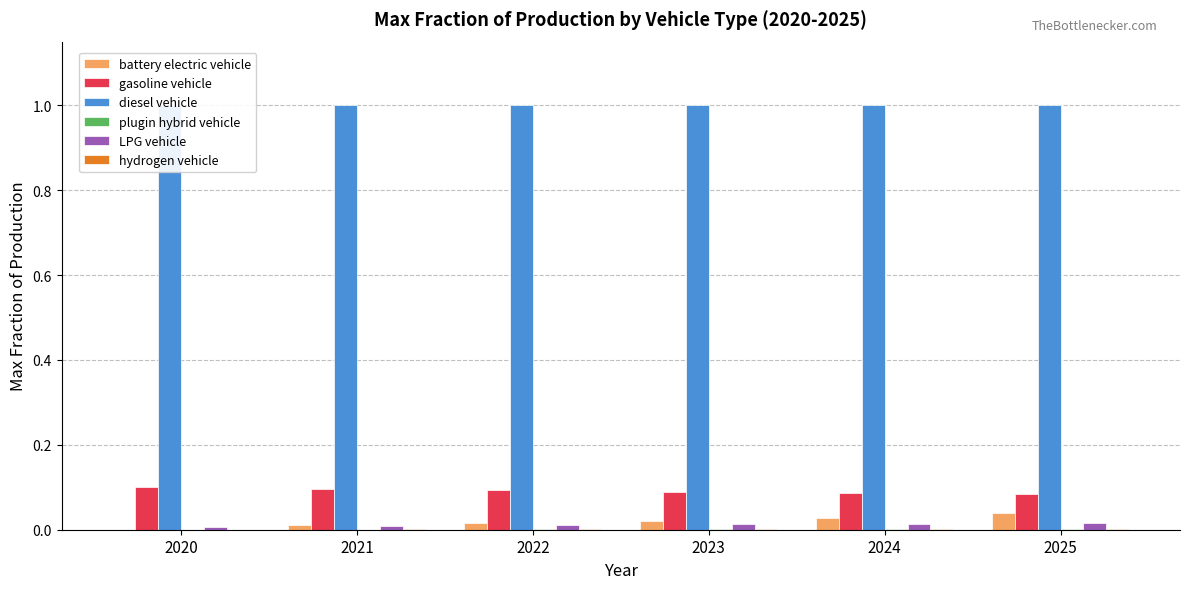

Rank the categories by gasoline vehicle value from lowest to highest.

2025, 2024, 2023, 2022, 2021, 2020